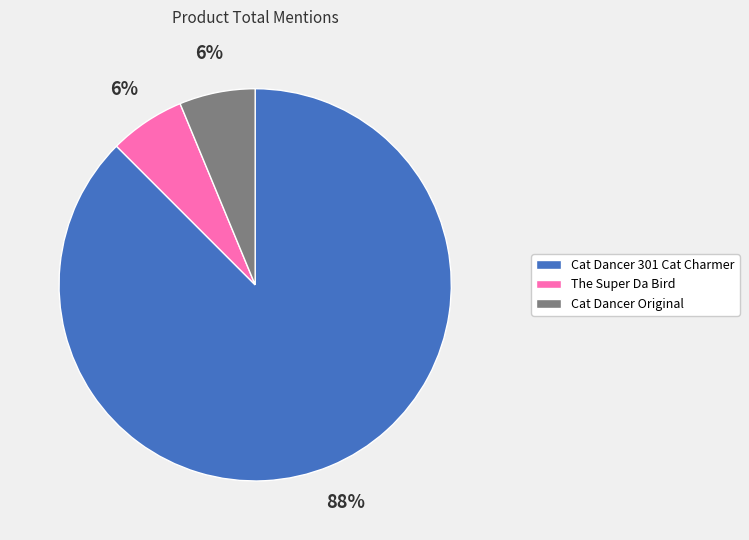

Between Cat Dancer 301 Cat Charmer and Cat Dancer Original, which is larger?

Cat Dancer 301 Cat Charmer